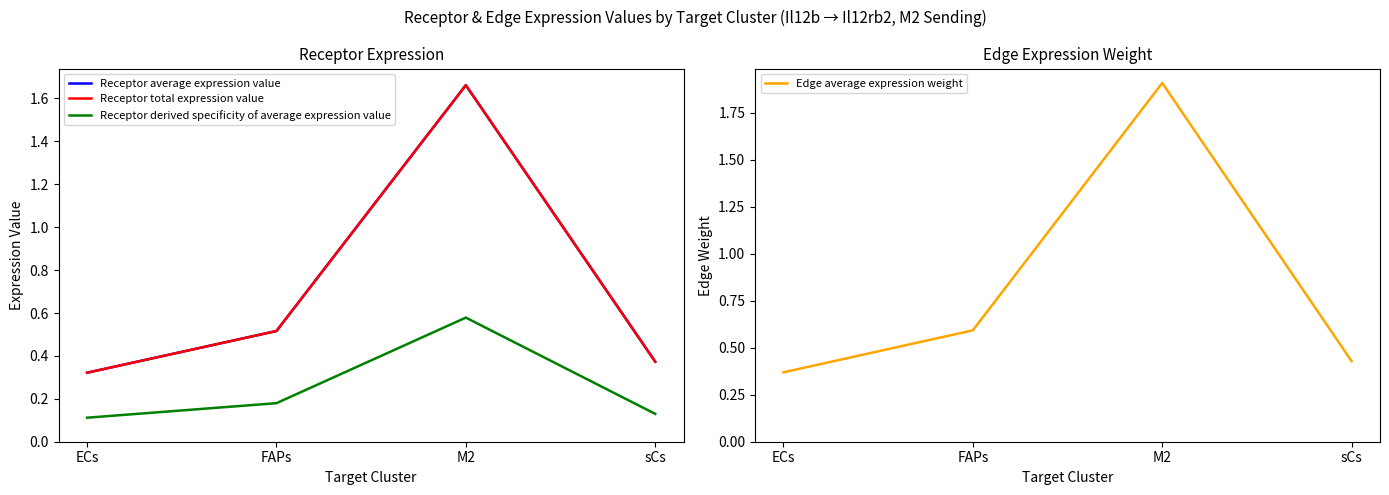

What is the smallest value displayed?

0.1